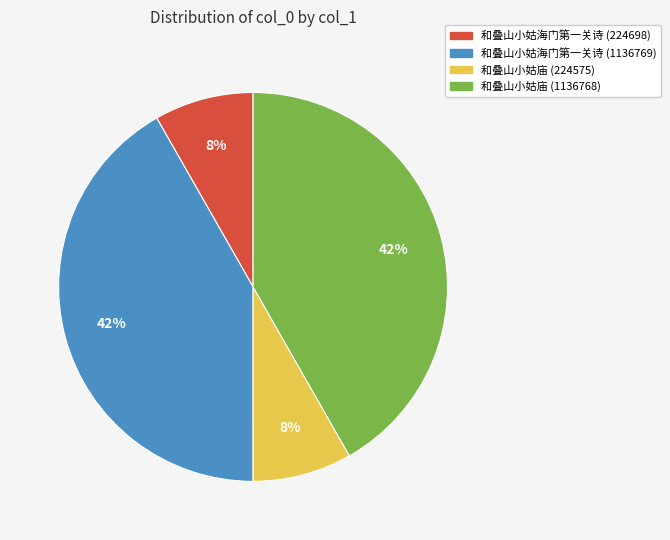

Is there any slice that represents more than half of the pie?

No